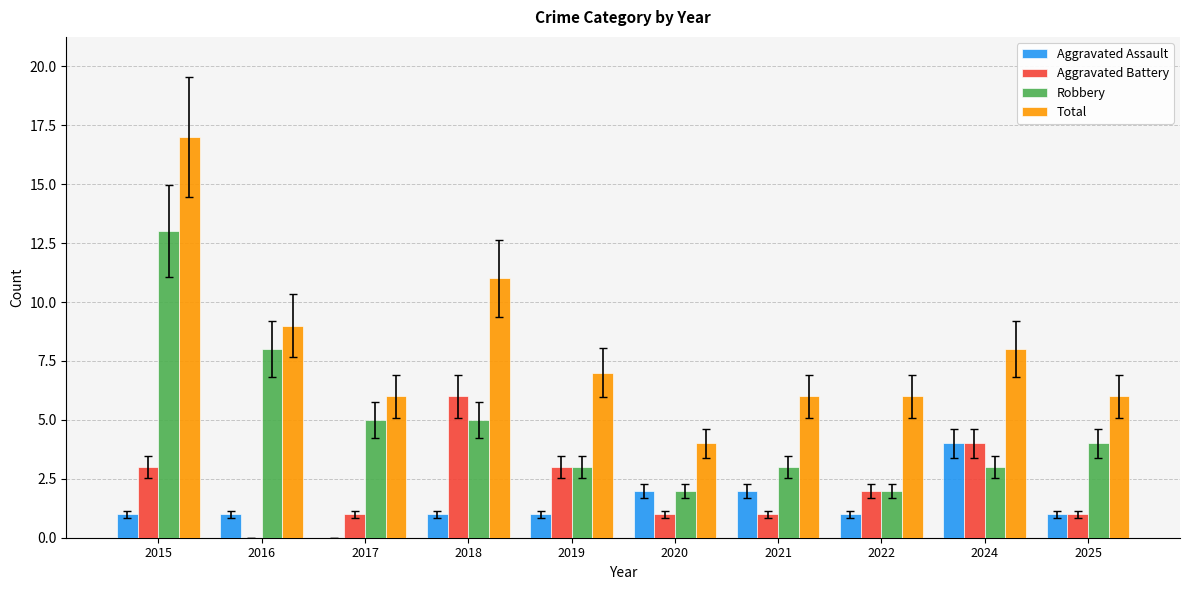

What is the maximum value for Total?

17